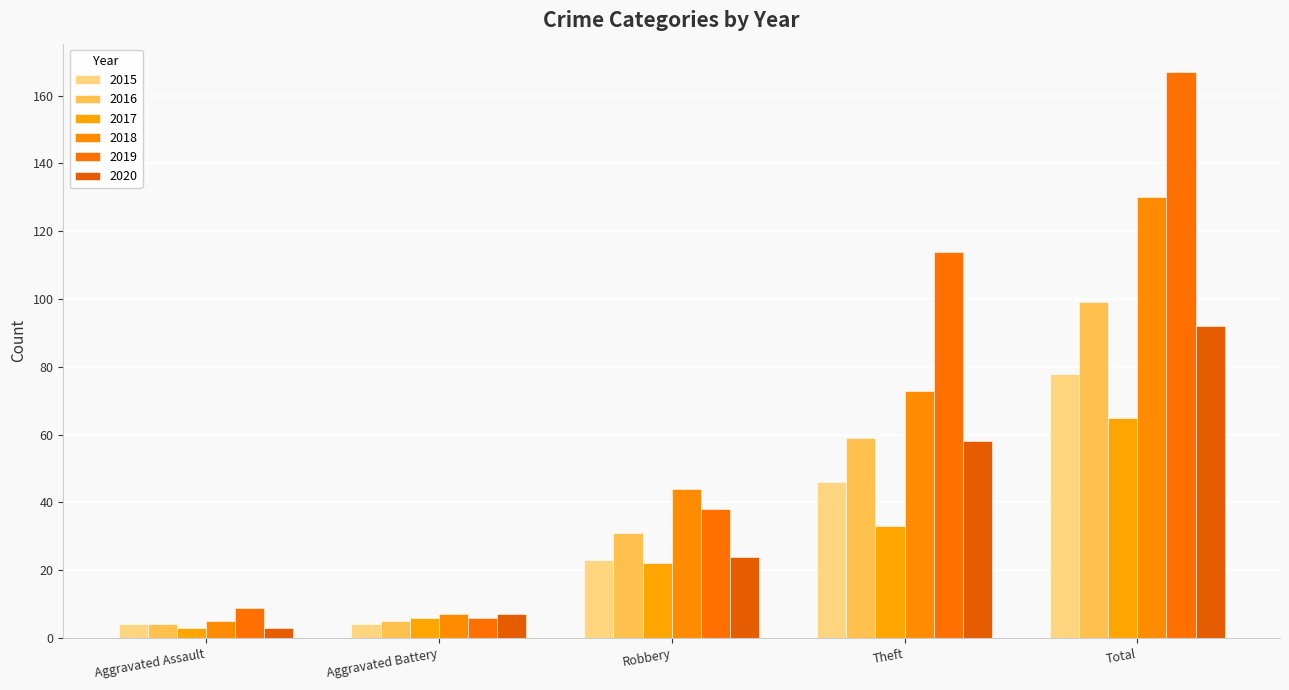

What is the lowest value of the 2019 series?

6